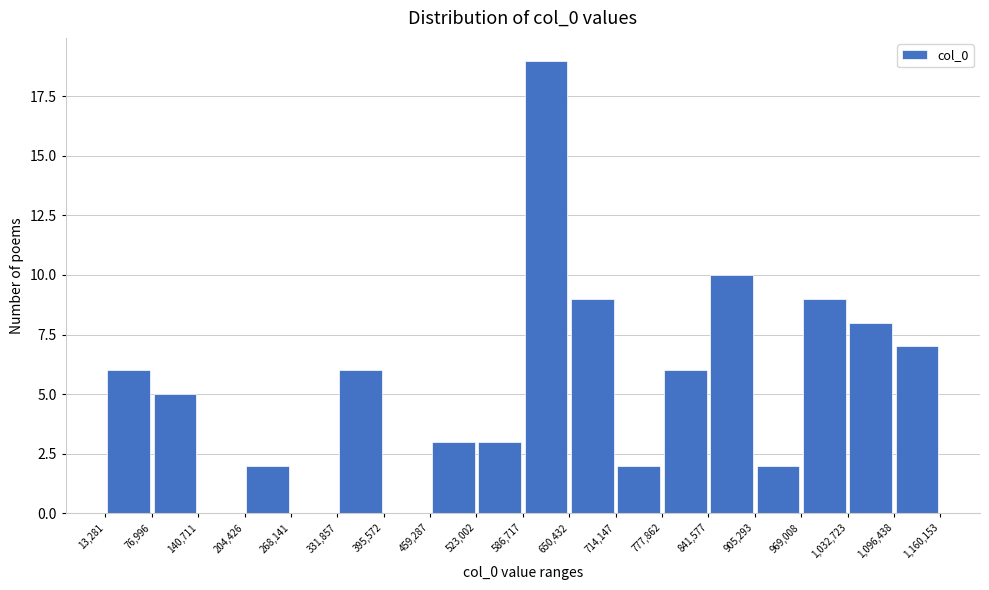

What is the height of the bar covering 1,032,723 to 1,096,438 on the x-axis? The values are not printed on the chart, so give them approximately, as read against the axis.

8